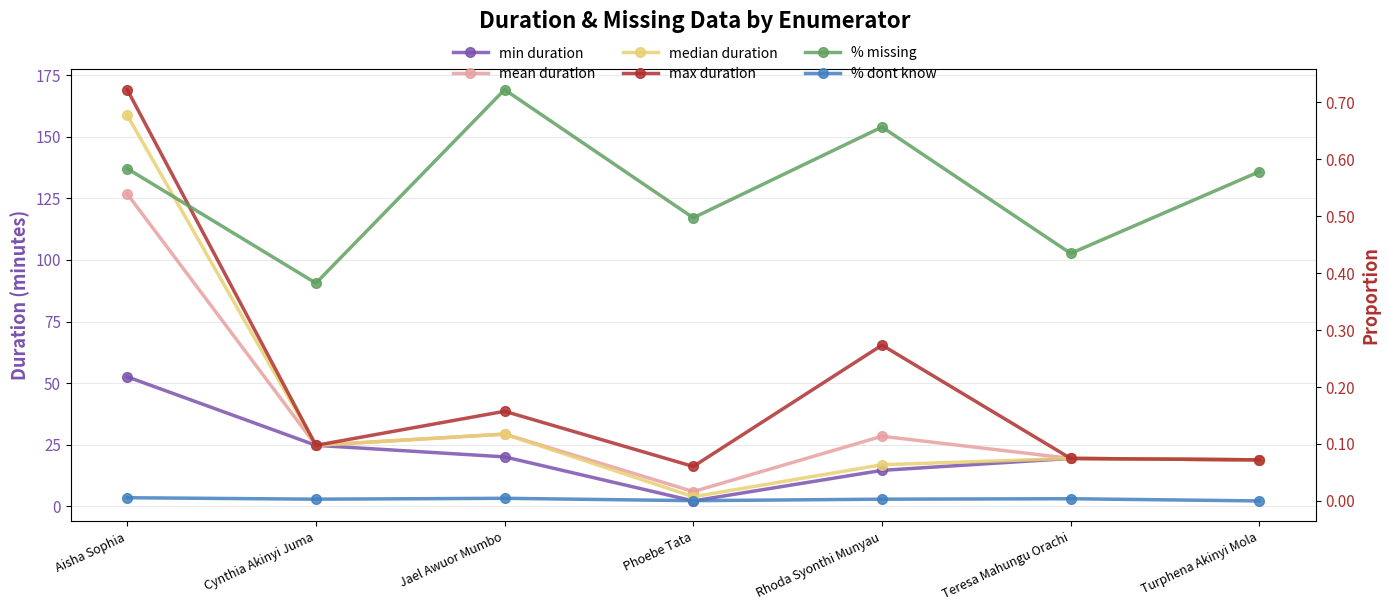

How many data points does each series have?

7